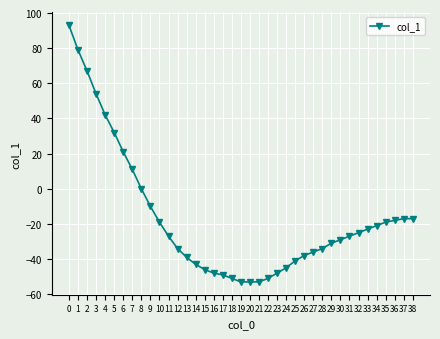

Does the chart display data point markers on the line(s)?

Yes